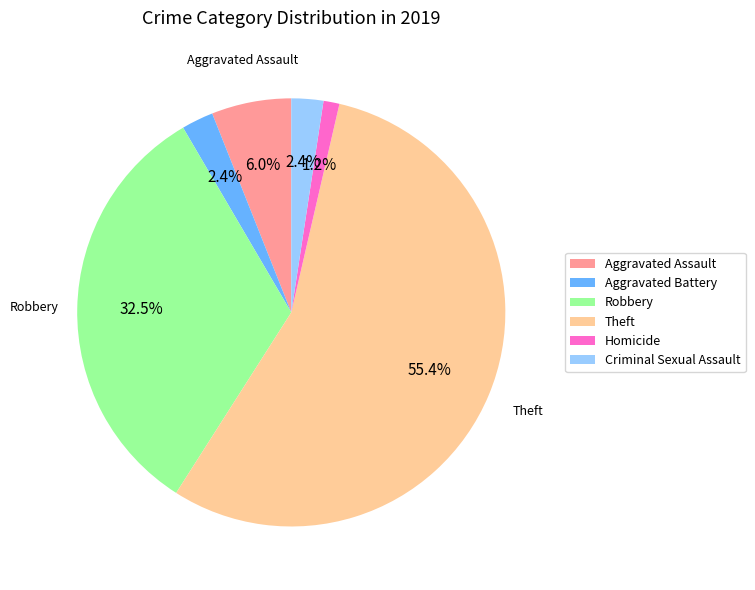

What portion of the pie excludes Aggravated Battery?

97.6%